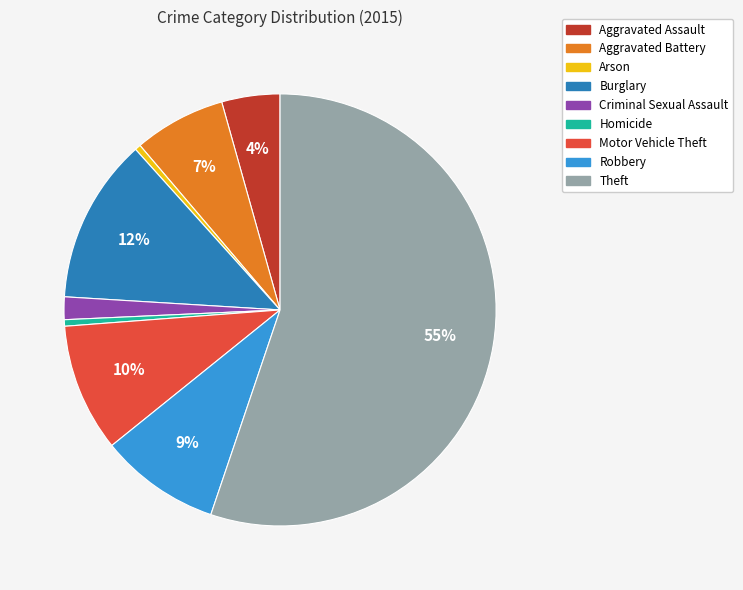

Count the number of slices in the pie.

9